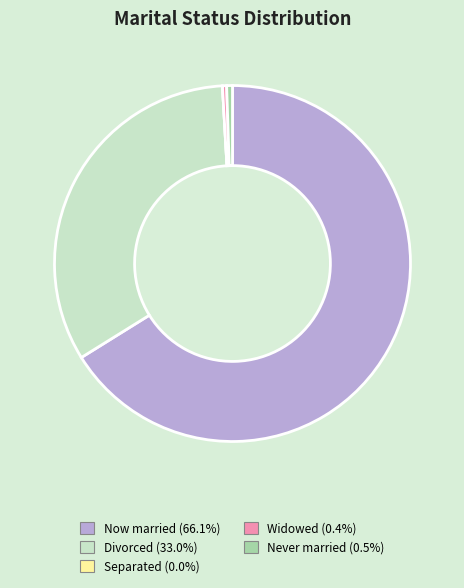

Does any single category account for the majority?

Yes